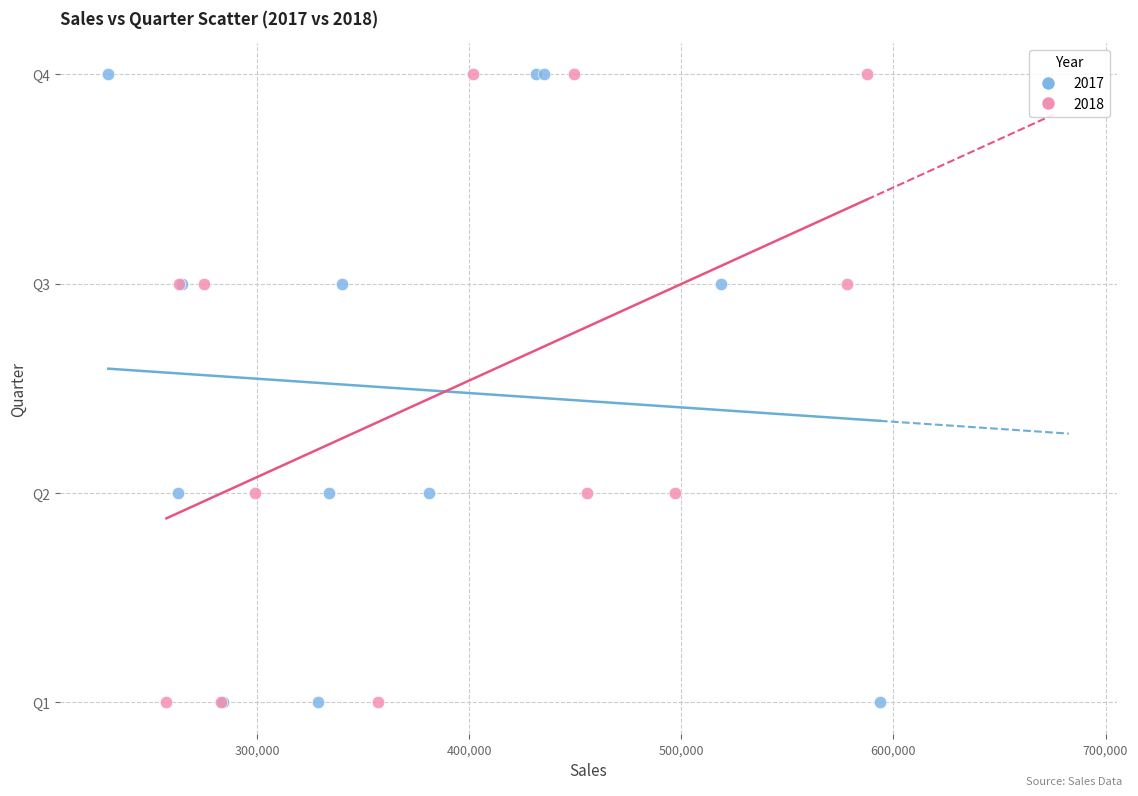

What are all the series names shown in the legend?

2017, 2018